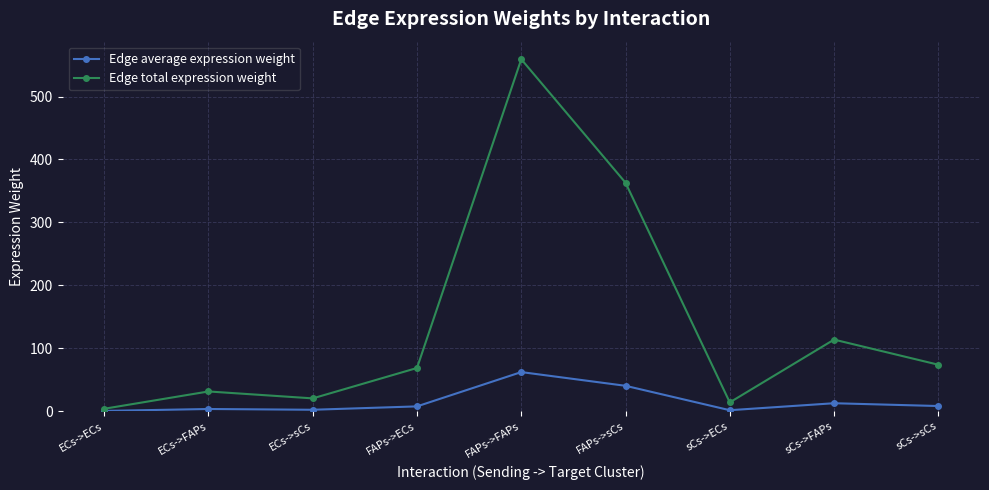

What is the approximate value of Edge total expression weight at FAPs->ECs?

68.7